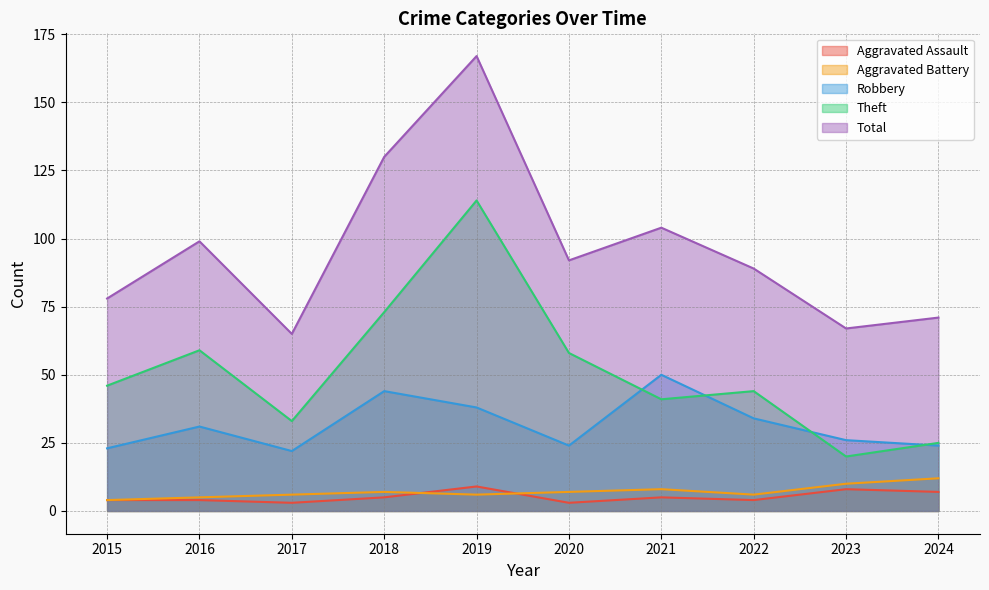

True or false: Total and Robbery cross at least once.

False